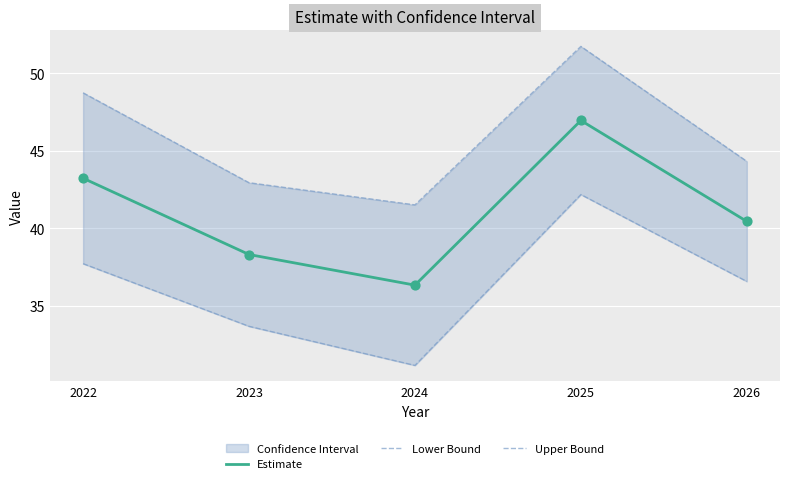

Which series has the widest spread of Y values?

Lower Bound